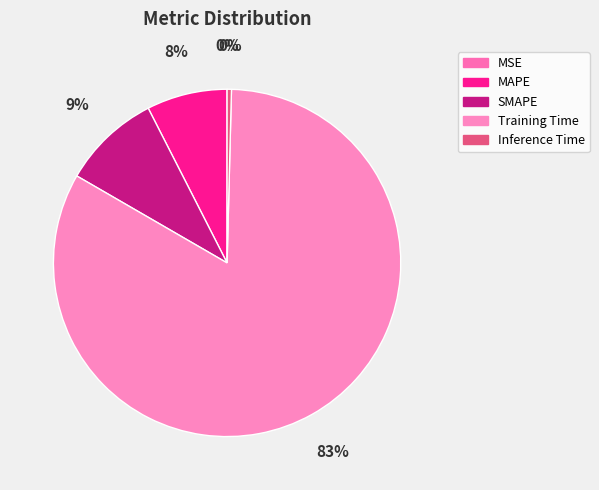

Which slice is the smallest?

MSE